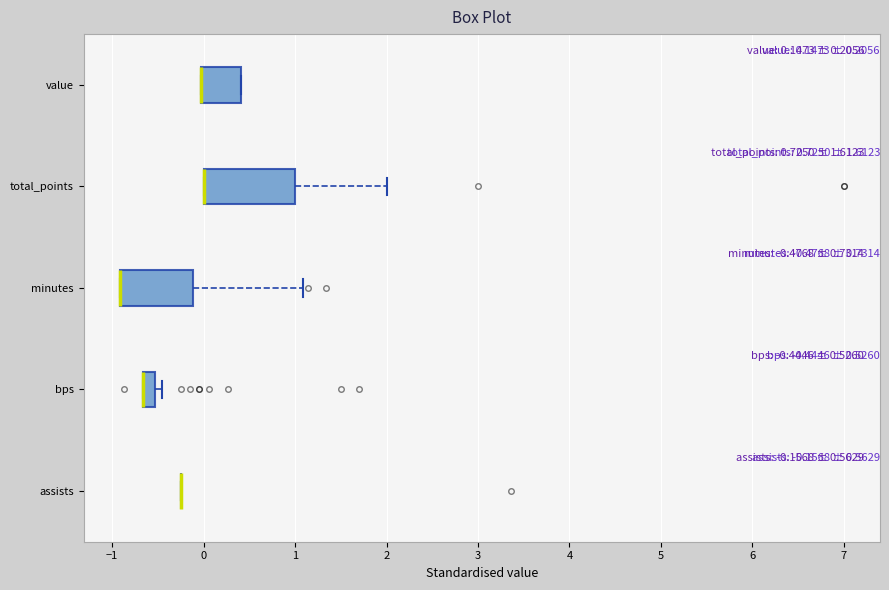

Which box is the widest, from its left edge to its right edge?

total_points